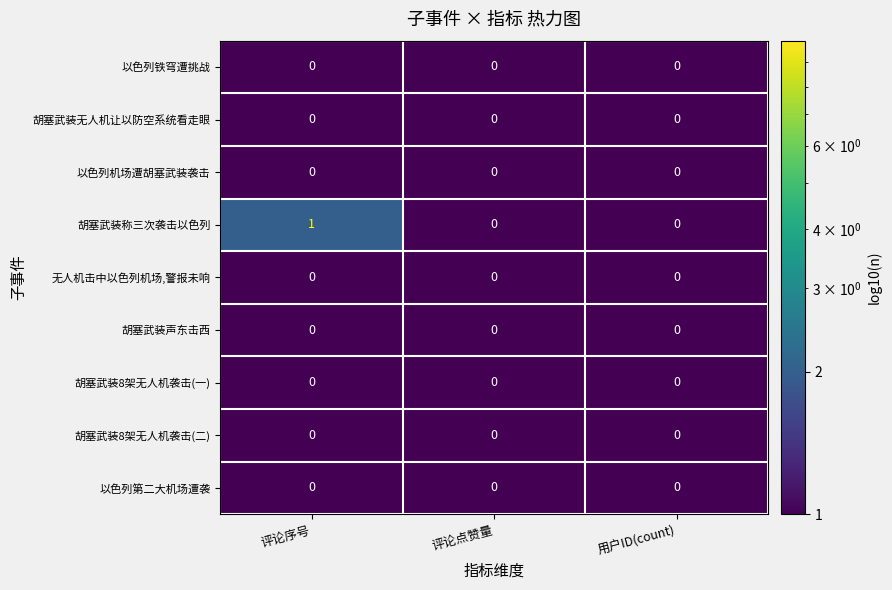

Count the 胡塞武装称三次袭击以色列 values in the range 0 to 1.

3